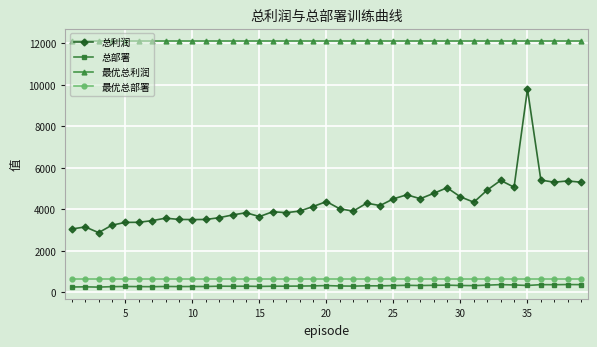

At how many categories does at least one series exceed 7900?

39